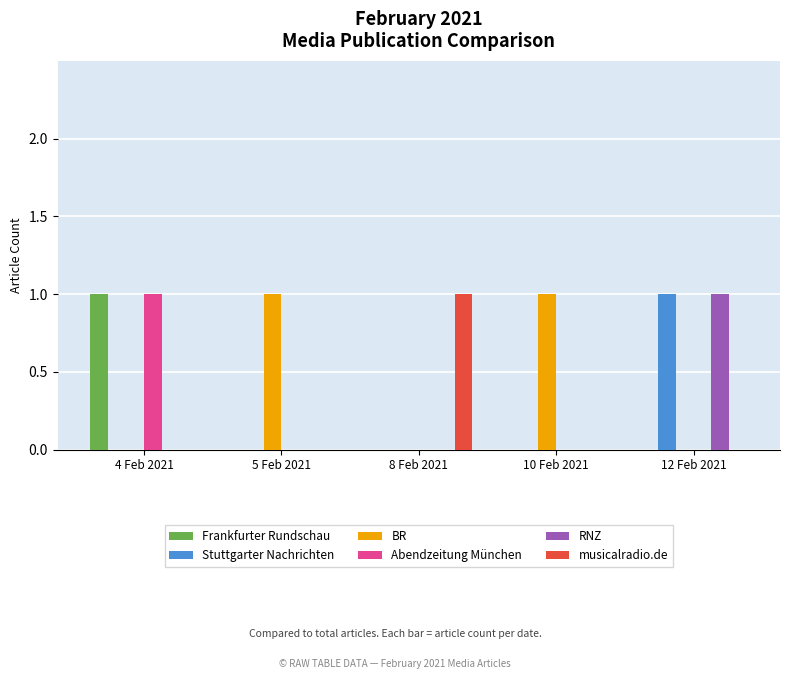

What is the approximate value of Stuttgarter Nachrichten at 12 Feb 2021?

1